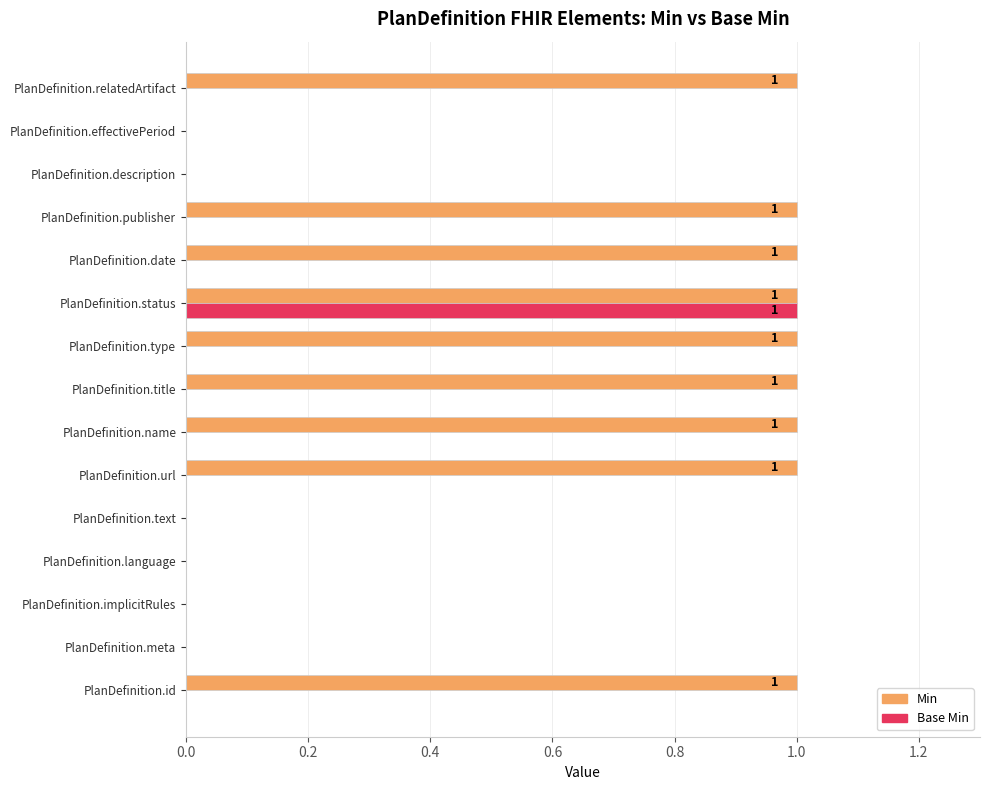

How many distinct data groups are displayed?

2